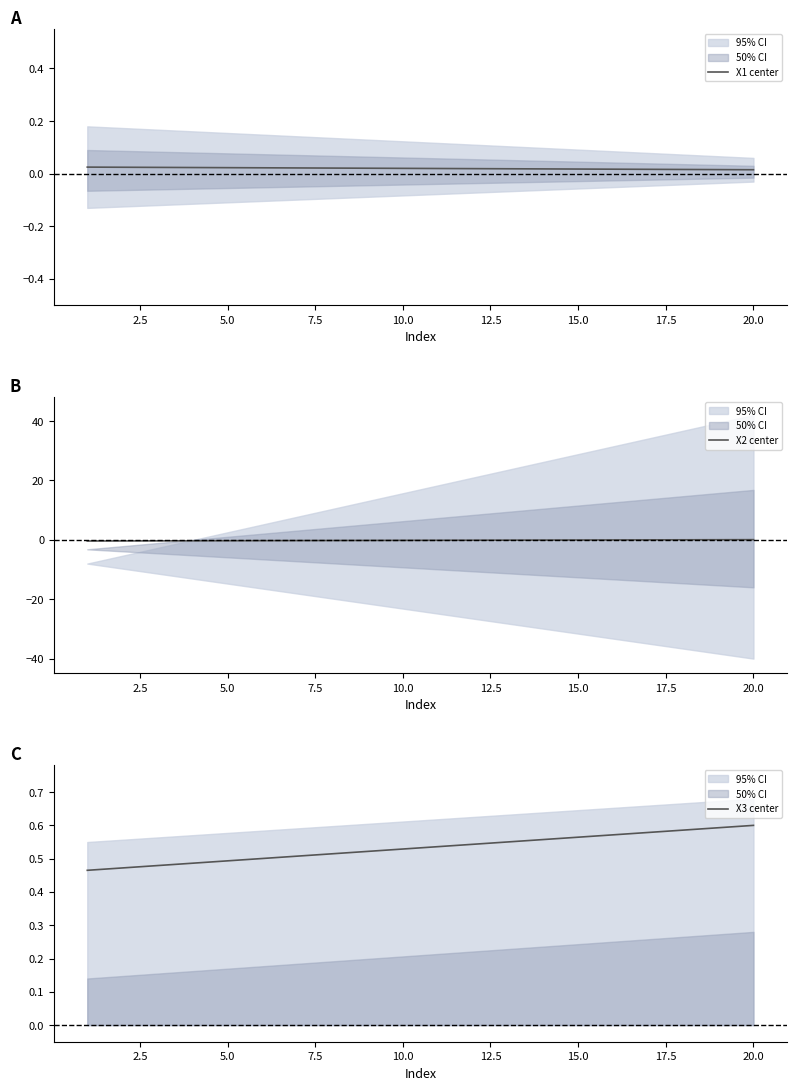

What is the maximum value for X2 center?

0.1